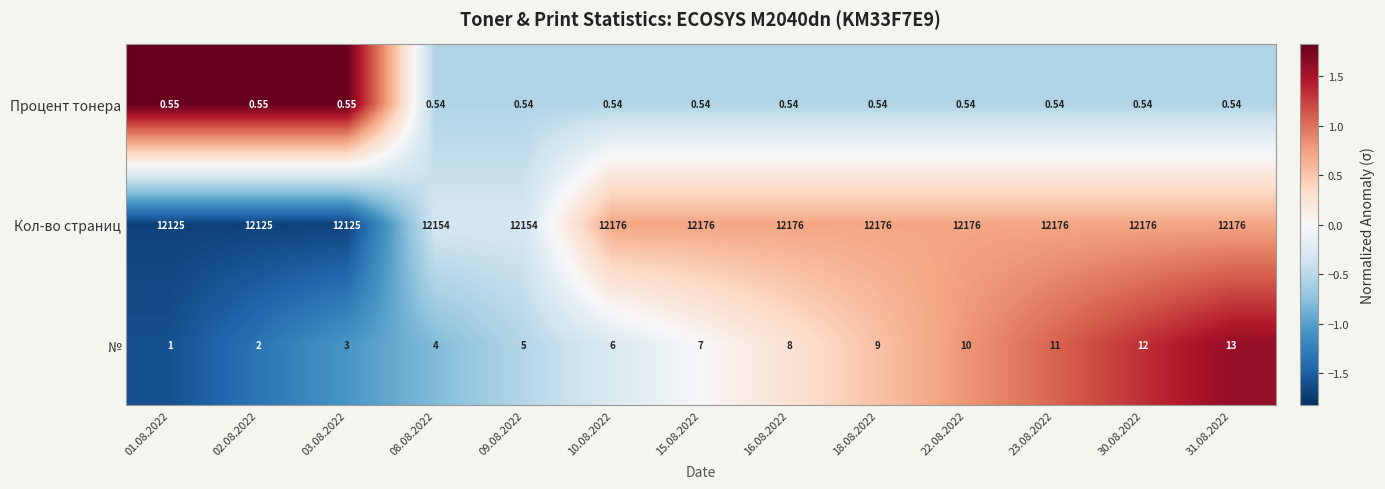

At how many categories does at least one series exceed 1?

13